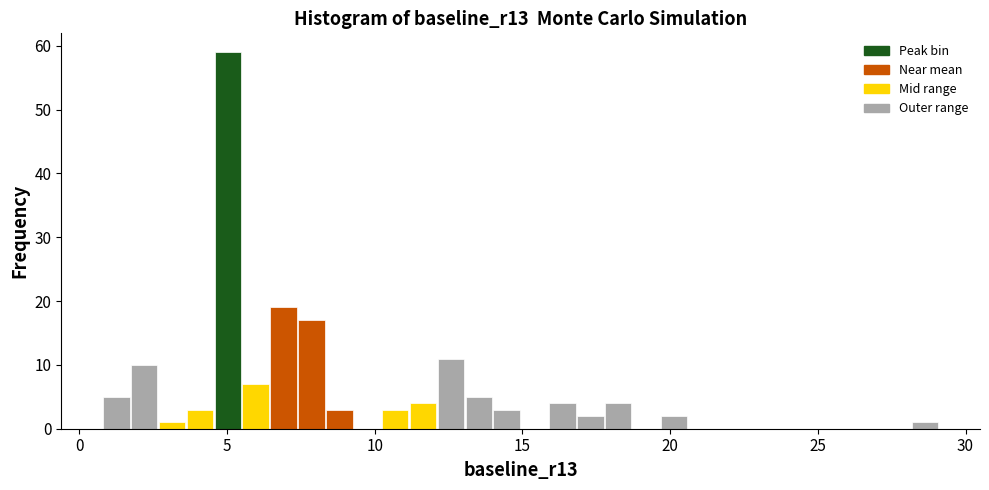

Read against the x-axis, roughly where is the centre of the tallest bar?

5.0